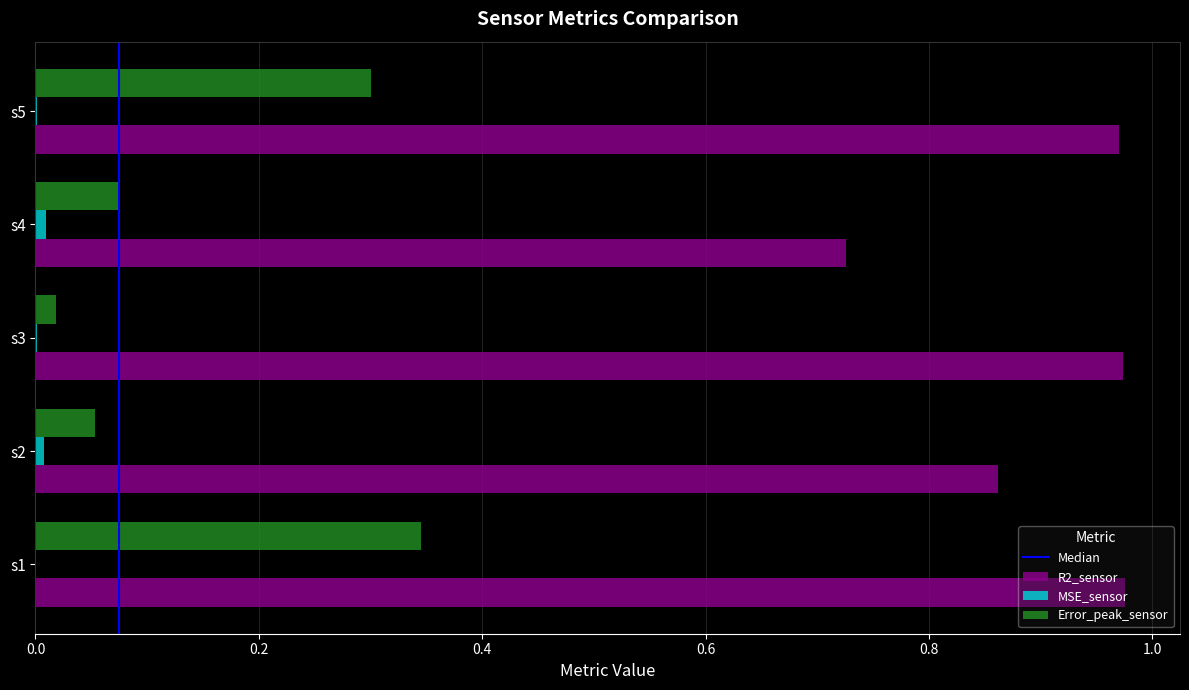

The value of Error_peak_sensor at s1 is 0.2. True or false?

False